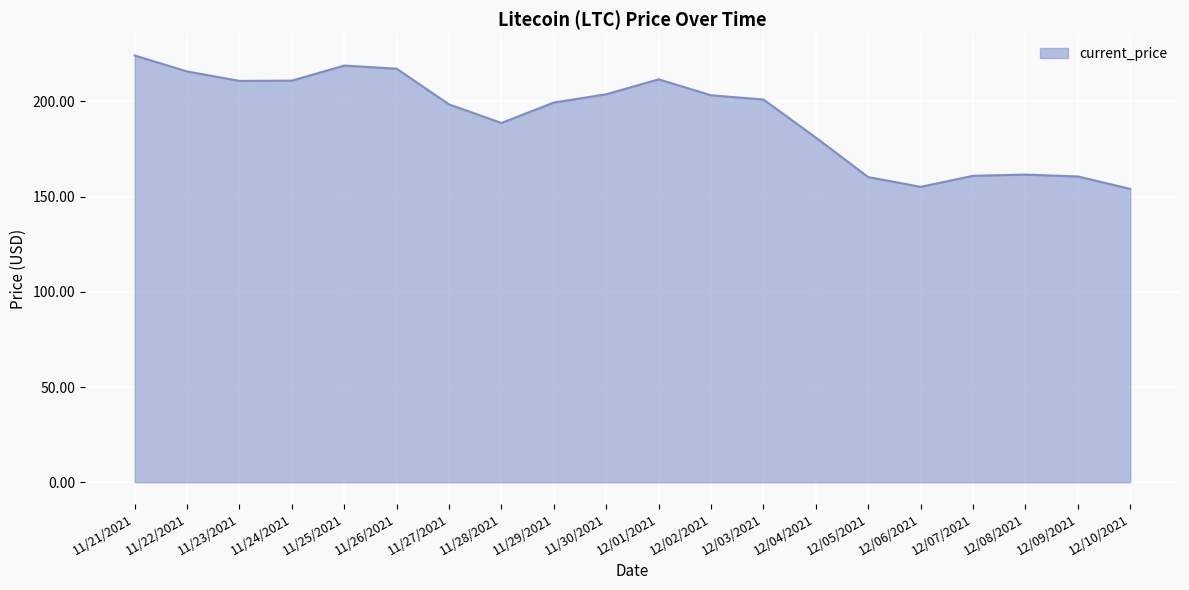

At which label is the value closest to 189?

11/28/2021